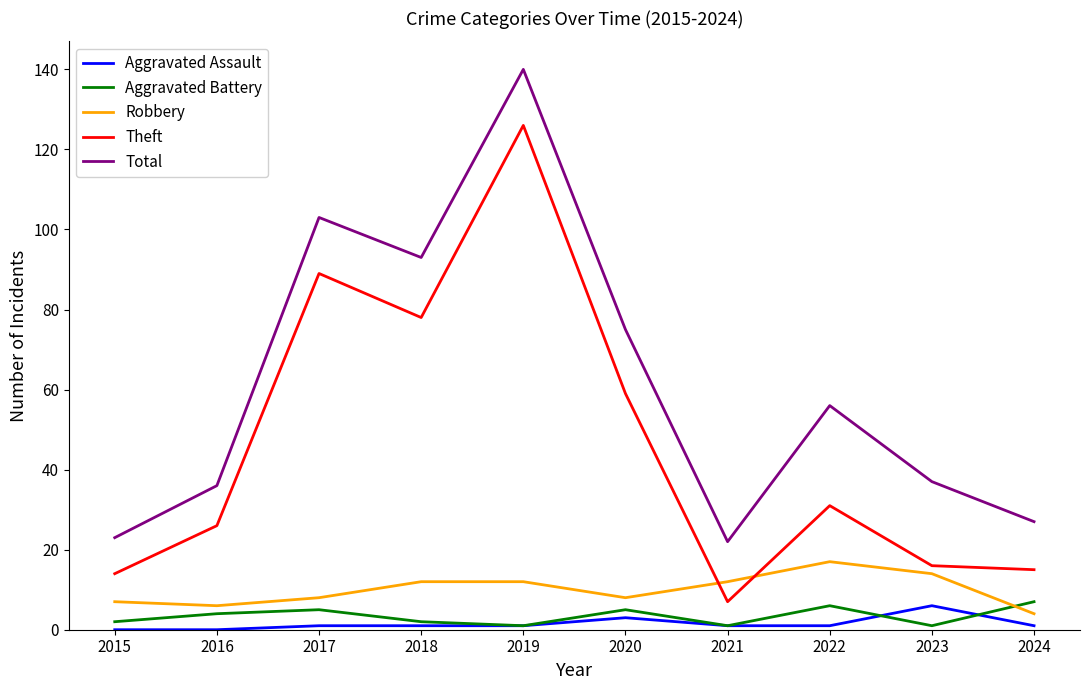

What is the spread (max minus min) of values at 2022?

55